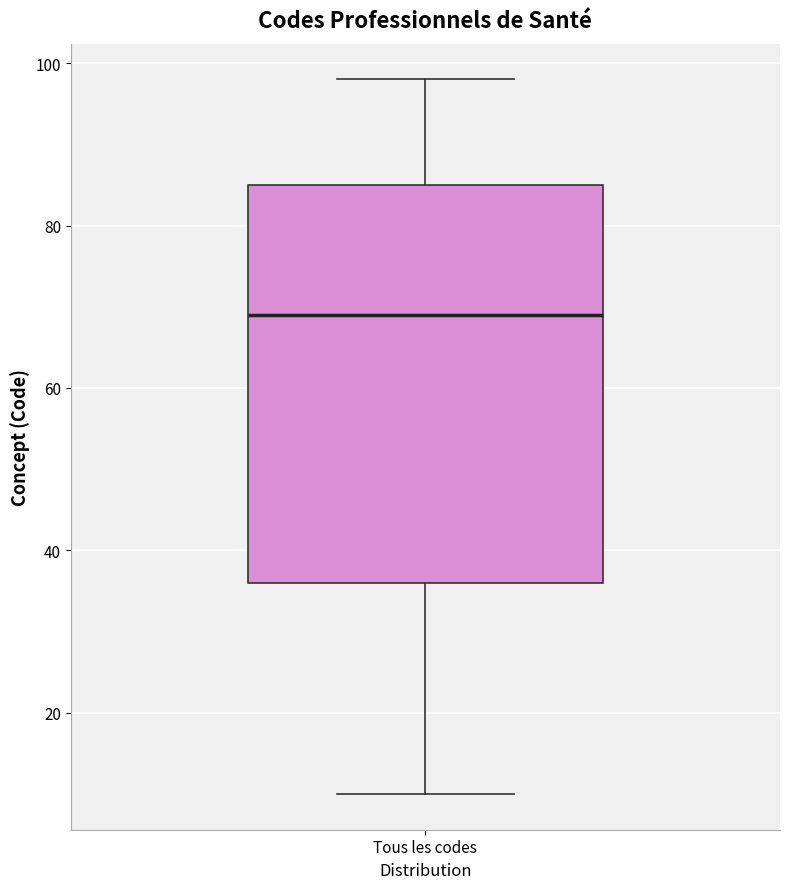

Transcribe this box plot: give where the median line is, the range the box spans, and where the two whiskers end, as read against the y-axis. The values are not printed on the chart, so give them approximately, as read against the axis.

median 70, box 36 to 86, whiskers 10 to 98